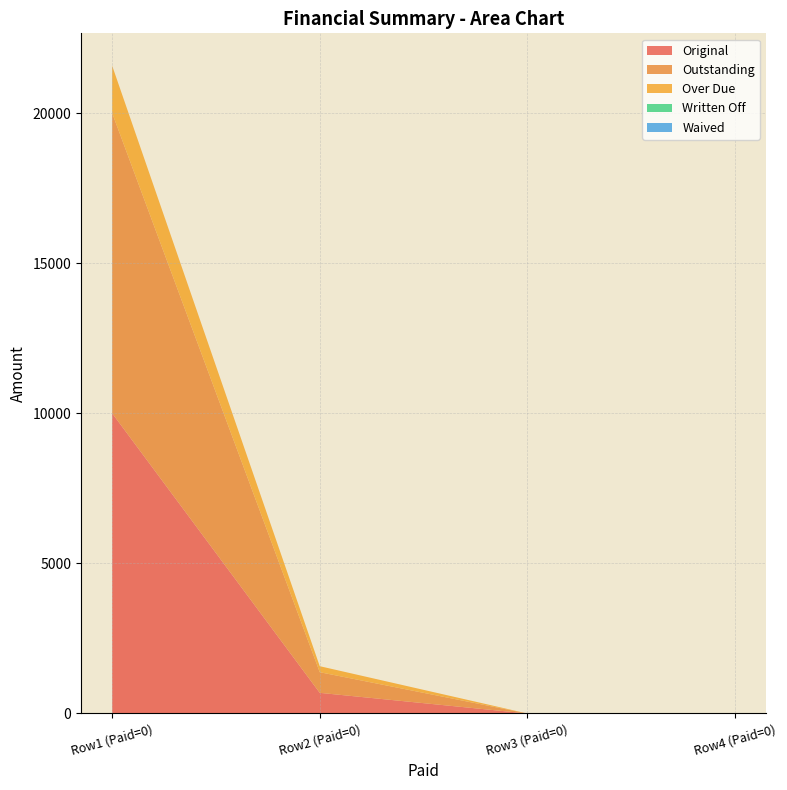

Reading left to right, what are all the values shown in this chart?

Original: 10000.0	687.8	0.0	0.0
Outstanding: 10000.0	687.8	0.0	0.0
Over Due: 1577.0	200.0	0.0	0.0
Written Off: 0.0	0.0	0.0	0.0
Waived: 0.0	0.0	0.0	0.0